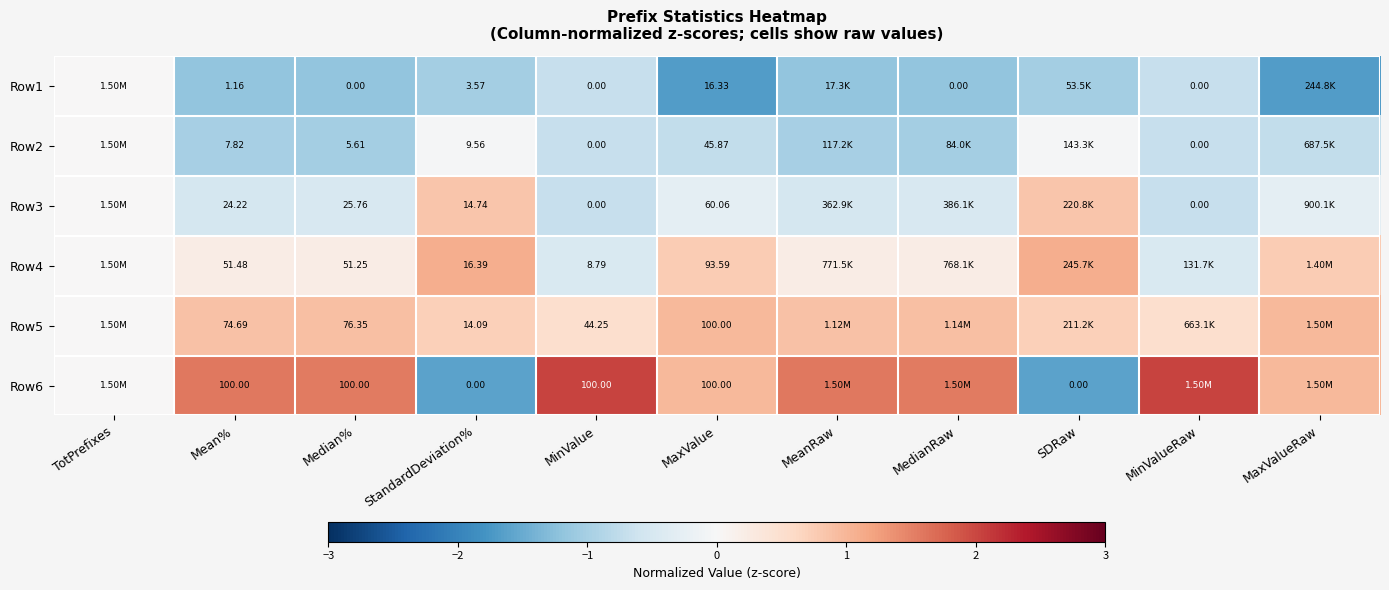

At how many categories does at least one series exceed 0?

10